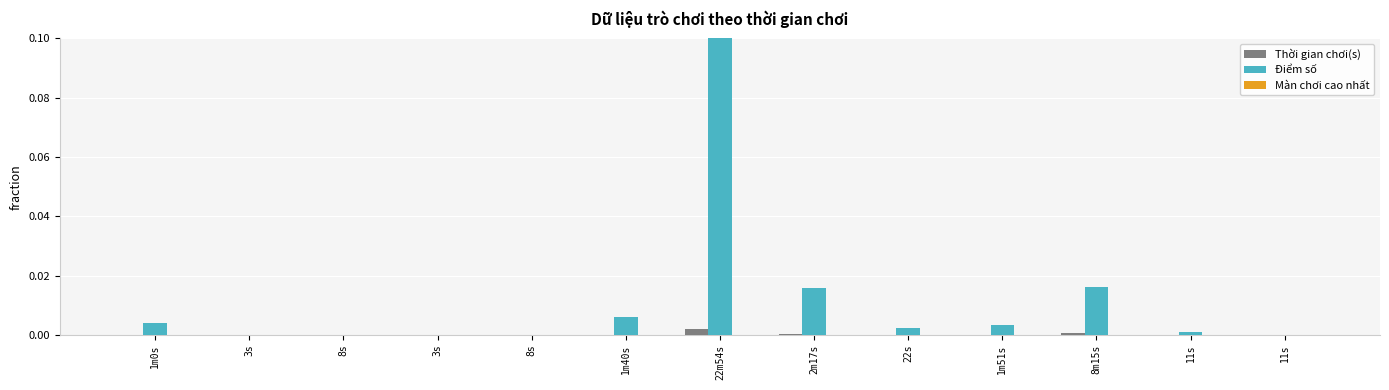

Rank the categories by Màn chơi cao nhất value from highest to lowest.

22m54s, 11s, 8s, 8s, 8m15s, 1m40s, 2m17s, 1m0s, 3s, 3s, 22s, 1m51s, 11s